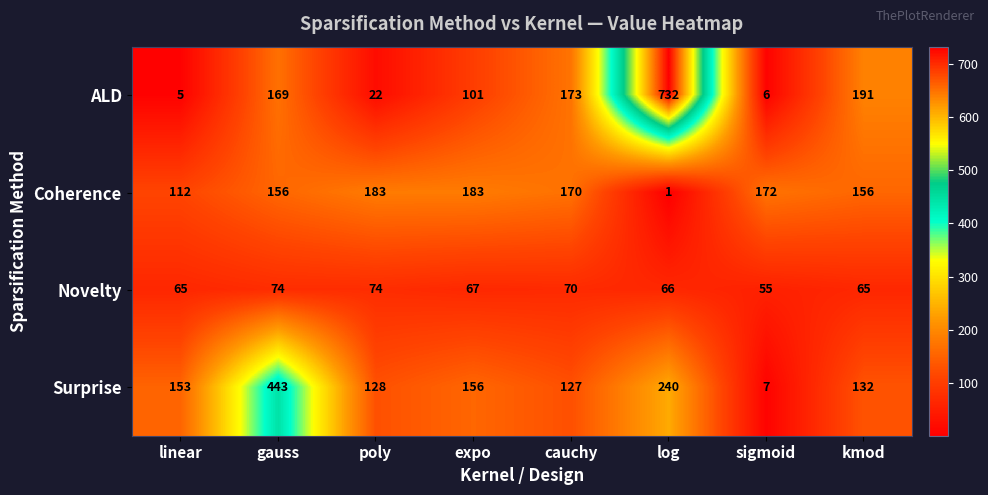

Count the number of data series in this chart.

4